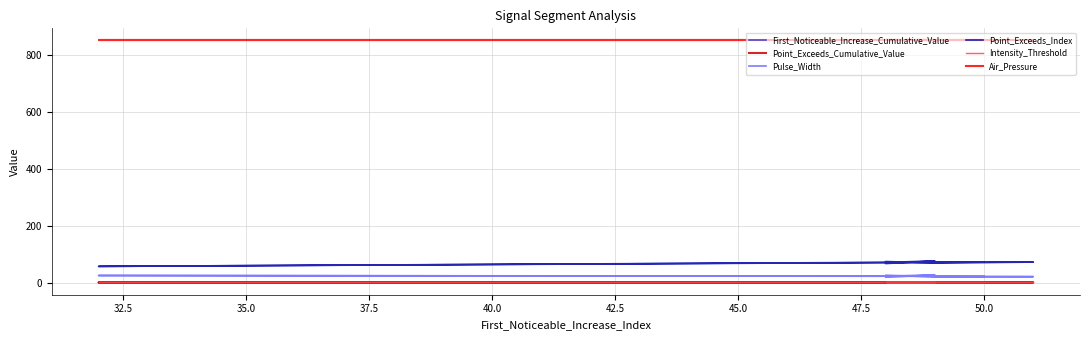

What is the label of the 2nd point from the left?

32.5